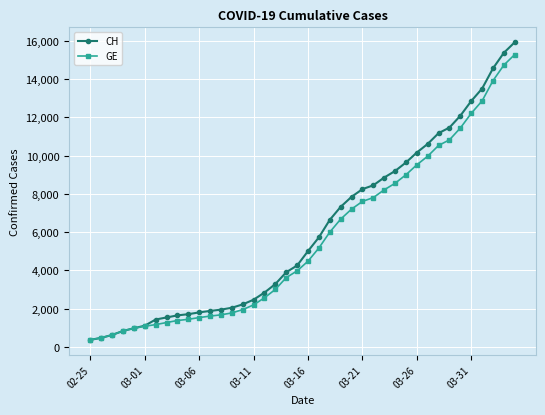

What is the difference between the maximum and minimum values in the CH series?

15551